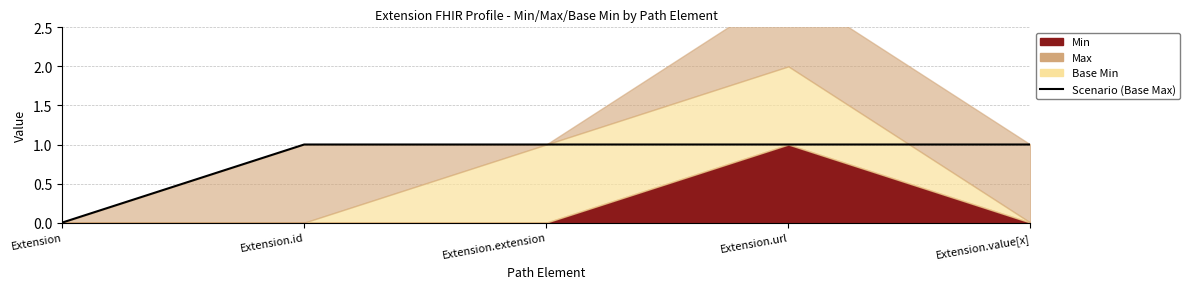

Is it true that the value at Extension.url is 1?

False